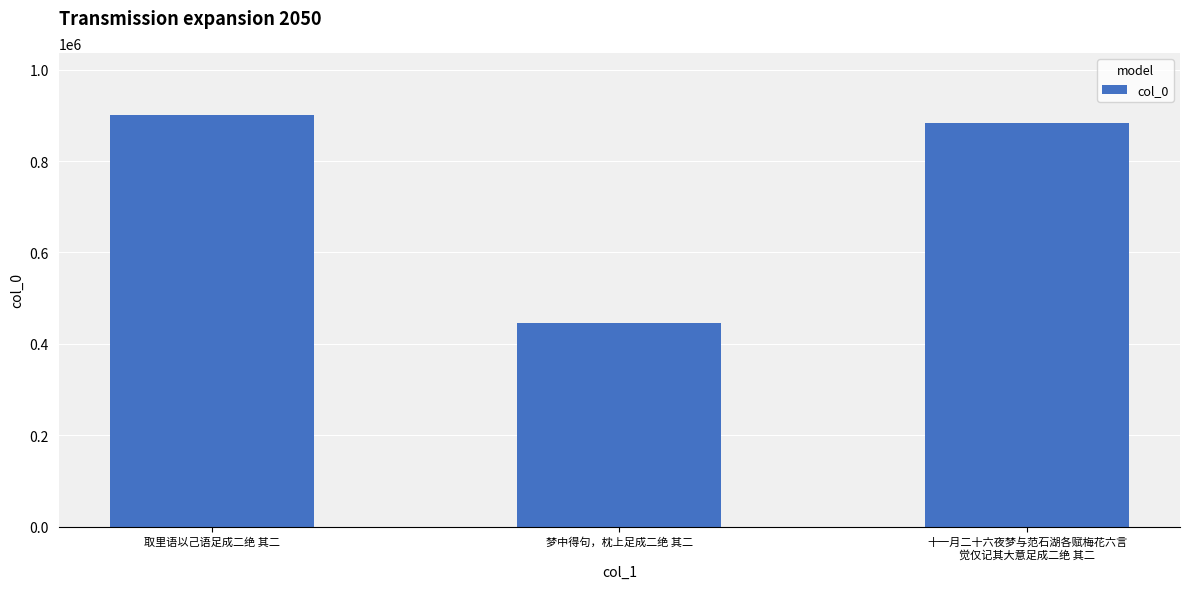

The chart shows a value of 901272 at 取里语以己语足成二绝 其二. True or false?

True